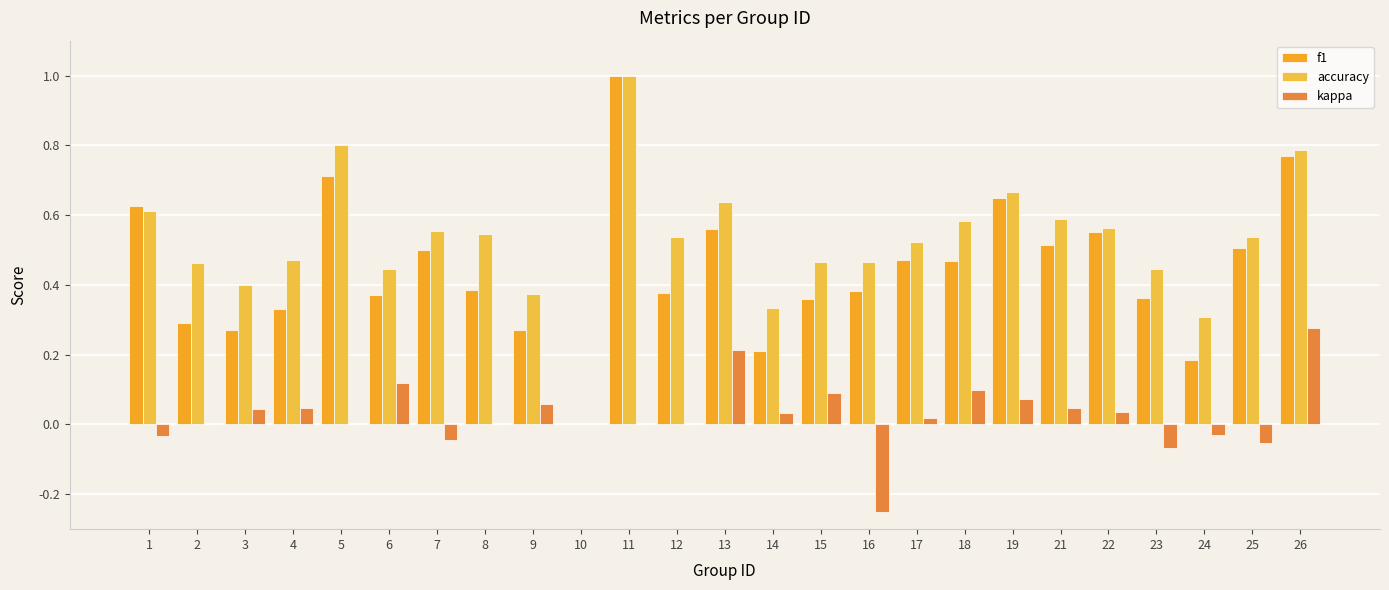

What is the difference between the maximum and minimum values in the accuracy series?

1.0